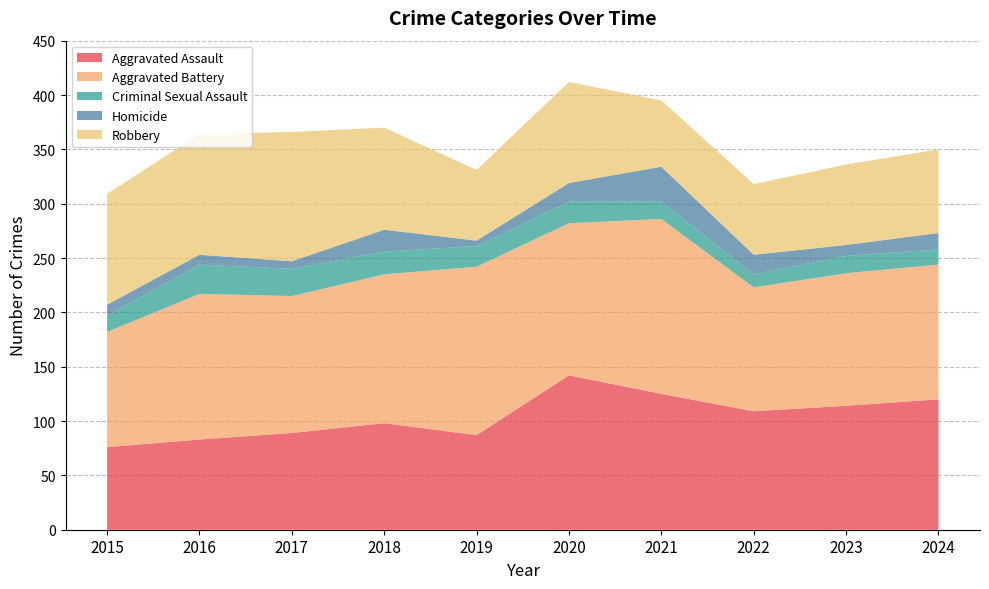

Reading left to right, list all the values displayed in this chart.

Aggravated Assault: 2015=76	2016=83	2017=89	2018=98	2019=87	2020=142	2021=125	2022=109	2023=114	2024=120
Aggravated Battery: 2015=106	2016=134	2017=126	2018=137	2019=155	2020=140	2021=161	2022=114	2023=122	2024=124
Criminal Sexual Assault: 2015=15	2016=27	2017=25	2018=21	2019=19	2020=20	2021=16	2022=12	2023=16	2024=14
Homicide: 2015=10	2016=9	2017=7	2018=20	2019=5	2020=17	2021=32	2022=18	2023=10	2024=15
Robbery: 2015=102	2016=111	2017=119	2018=94	2019=65	2020=93	2021=61	2022=65	2023=74	2024=77